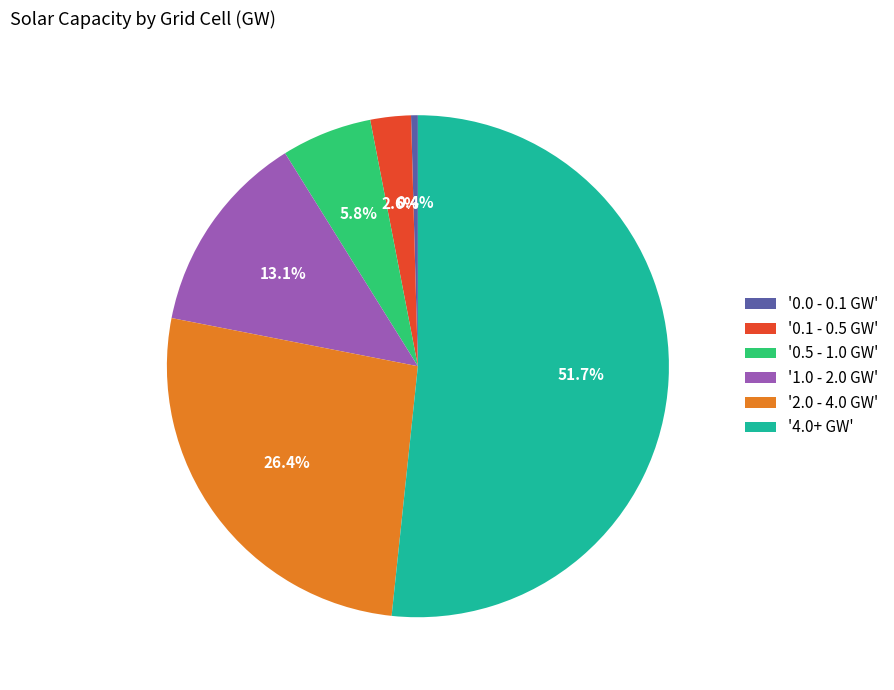

What percentage is NOT represented by '0.0 - 0.1 GW'?

99.6%